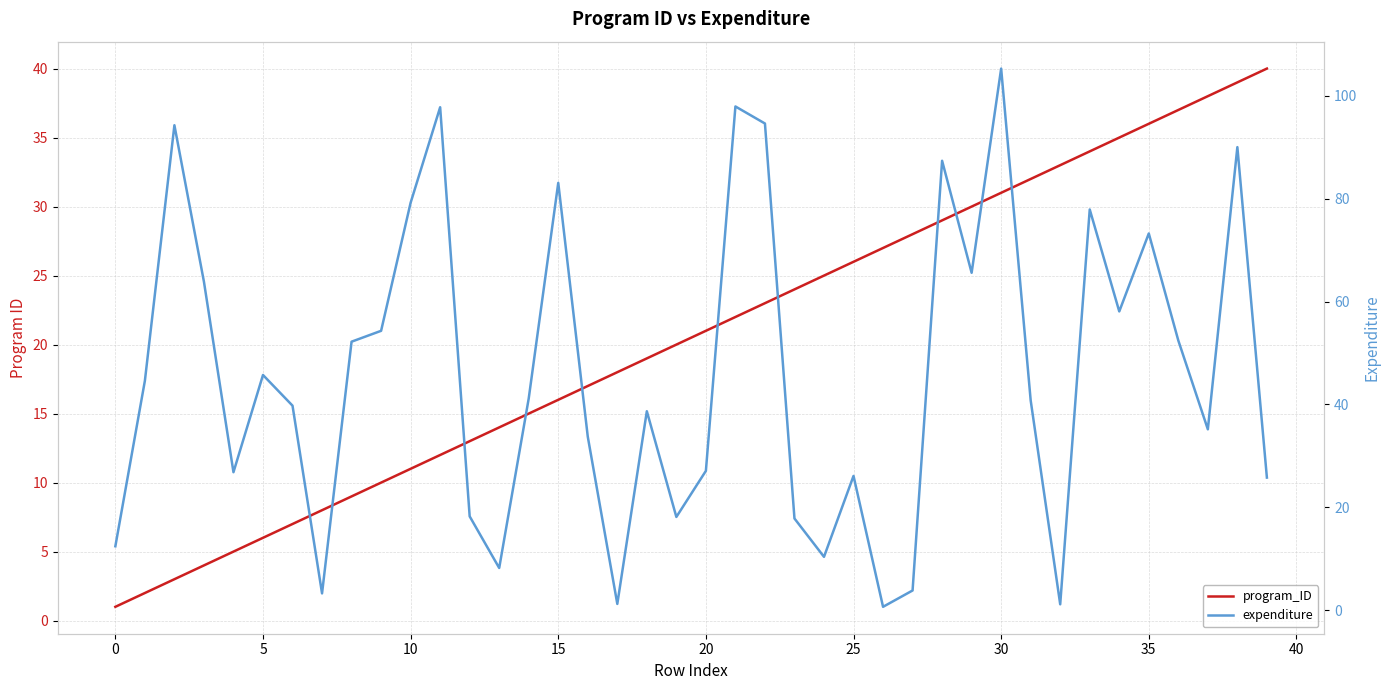

True or false: program_ID and expenditure intersect in this chart.

True